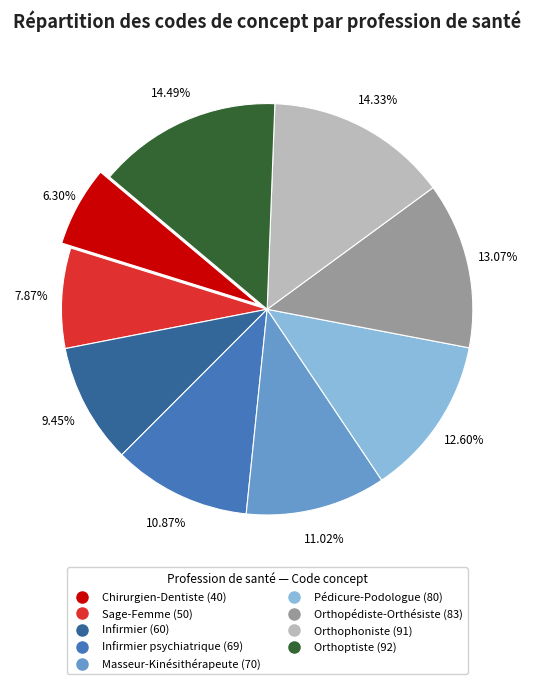

Is there a majority slice in this chart?

No